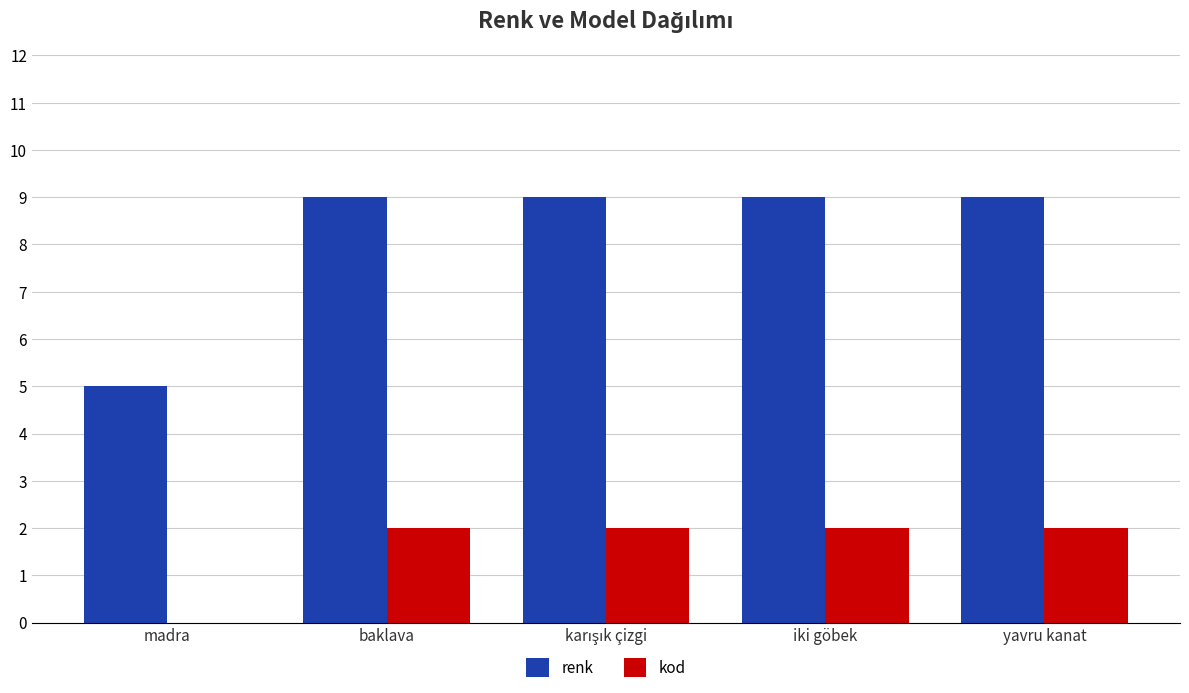

Which series has the widest spread of values?

renk